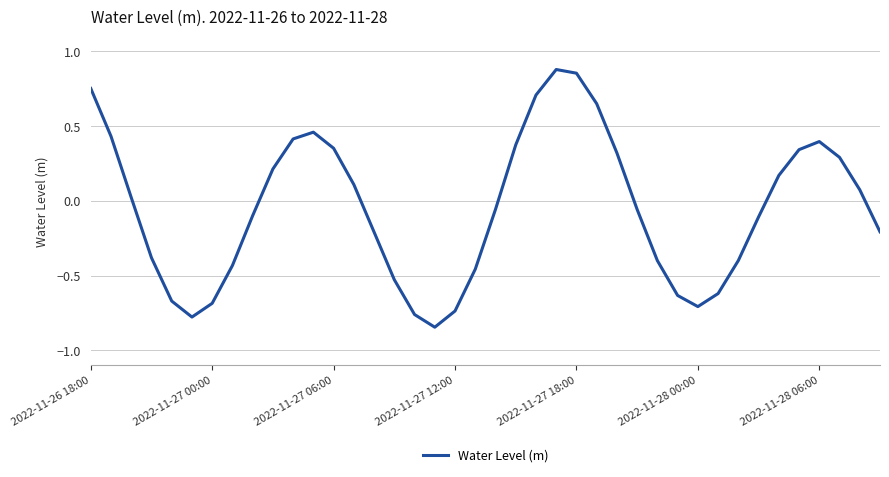

Count the number of data series in this chart.

1